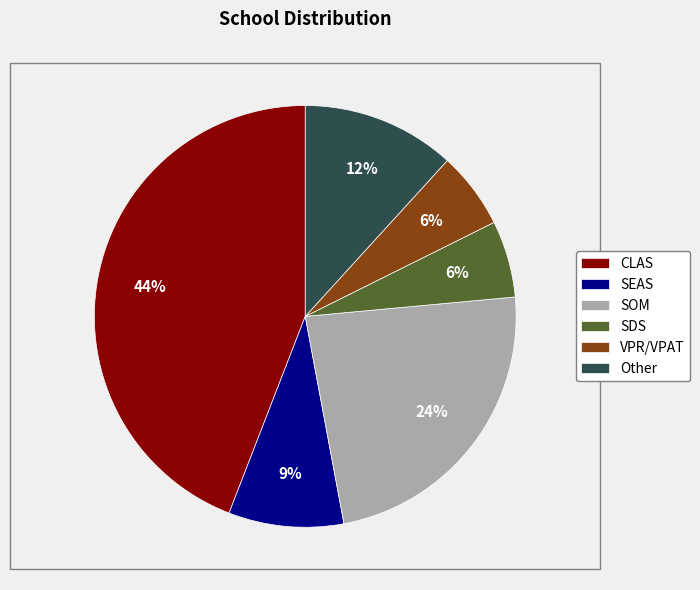

Count the number of slices in the pie.

6